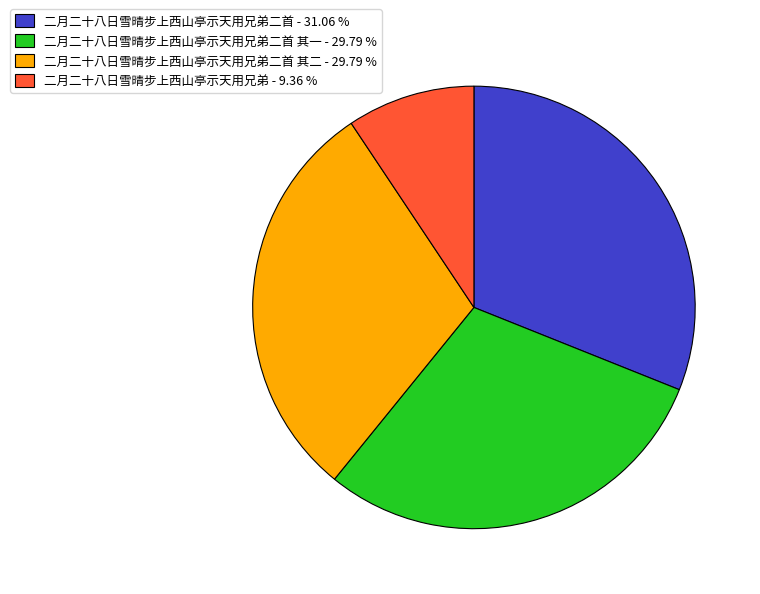

Do 二月二十八日雪晴步上西山亭示天用兄弟 - 9.36 % and 二月二十八日雪晴步上西山亭示天用兄弟二首 其二 - 29.79 % together represent more than half of the pie?

No